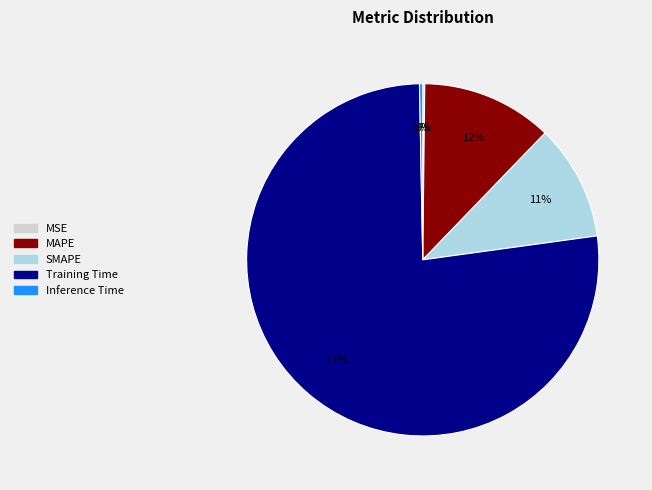

Does Training Time account for over 50% of the chart?

Yes